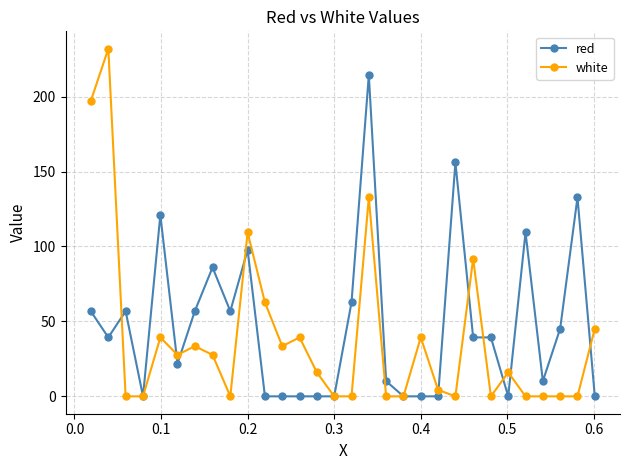

Reading left to right, extract all data points from this chart.

red: 56.8	39.3	56.8	0.0	121.0	21.8	56.8	86.0	56.8	97.7	0.0	0.0	0.0	0.0	0.0	62.7	214.4	10.1	0.0	0.0	0.0	156.0	39.3	39.3	0.0	109.4	10.1	45.2	132.7	0.0
white: 196.9	231.9	0.0	0.0	39.3	27.7	33.5	27.7	0.0	109.4	62.7	33.5	39.3	16.0	0.0	0.0	132.7	0.0	0.0	39.3	4.3	0.0	91.8	0.0	16.0	0.0	0.0	0.0	0.0	45.2